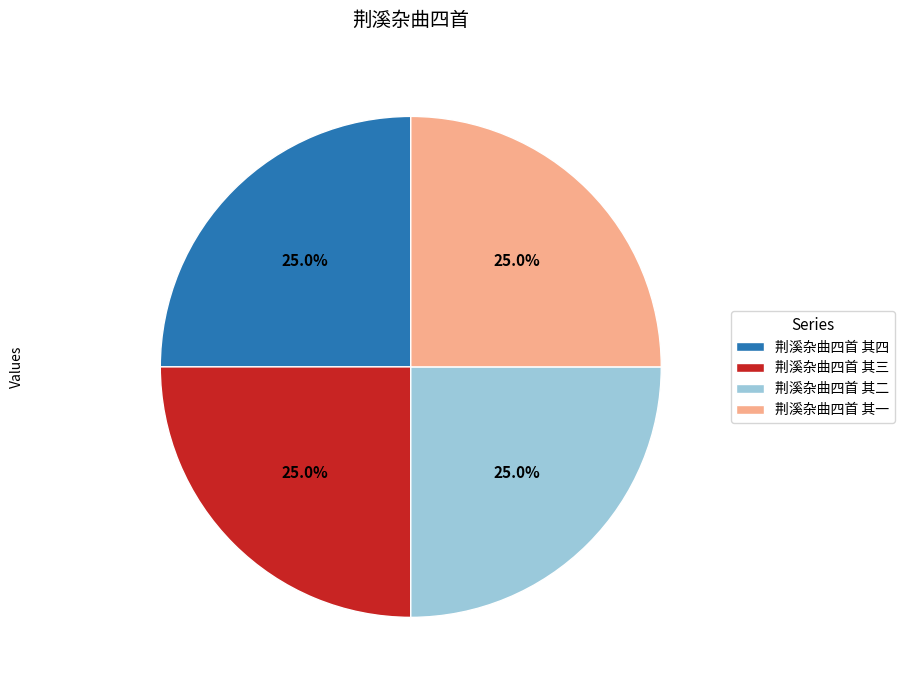

Is there any slice that represents more than half of the pie?

No